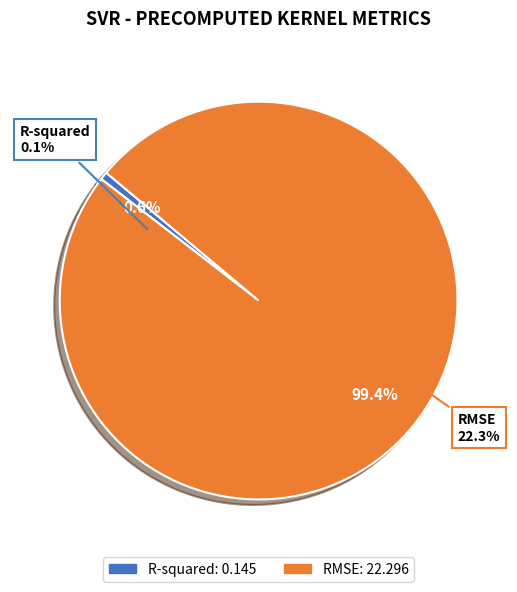

What percentage is NOT represented by R-squared?

99.4%